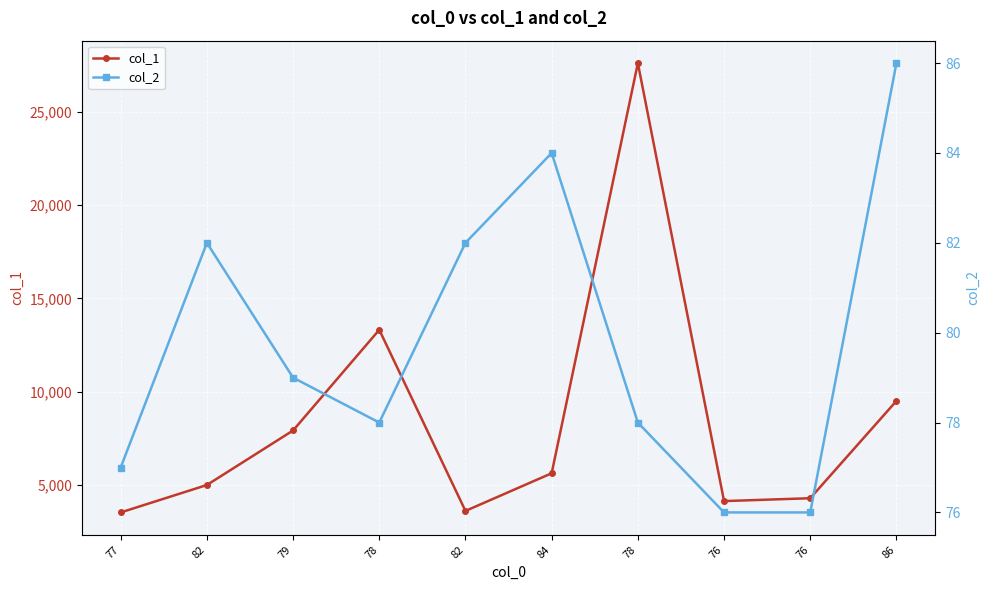

Reading left to right, transcribe all the data shown in this chart.

col_1: 3527	4997	7921	13318	3608	5627	27614	4135	4289	9505
col_2: 77	82	79	78	82	84	78	76	76	86